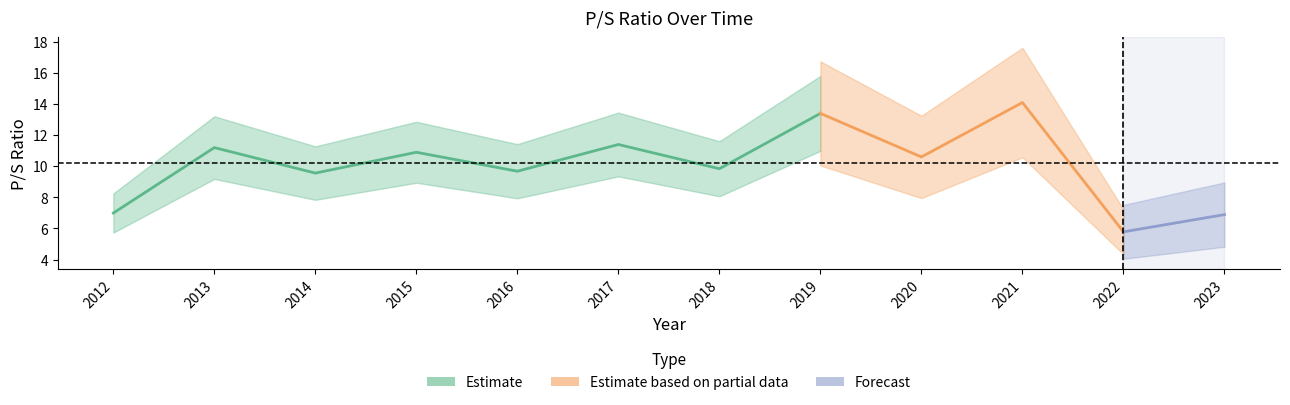

How many categories are shown in the chart?

12